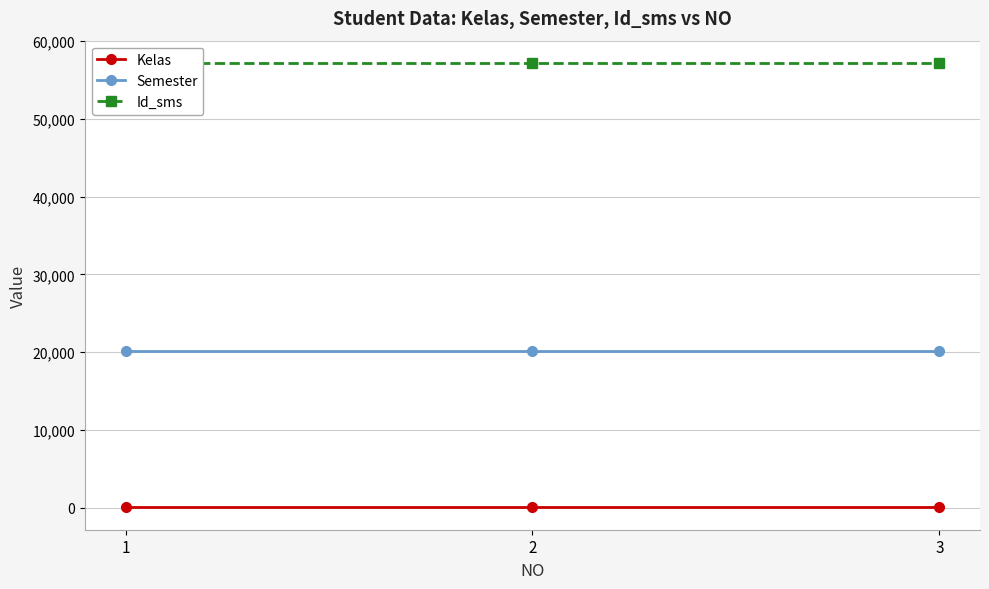

What is the average value of the Kelas series?

2